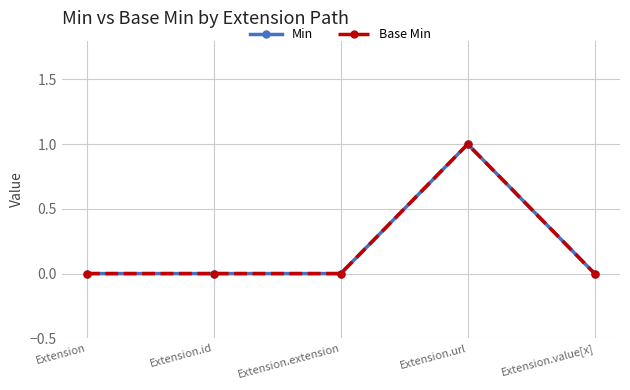

Reading right to left, extract all data points from this chart.

Min: Extension.value[x]=0	Extension.url=1	Extension.extension=0	Extension.id=0	Extension=0
Base Min: Extension.value[x]=0	Extension.url=1	Extension.extension=0	Extension.id=0	Extension=0